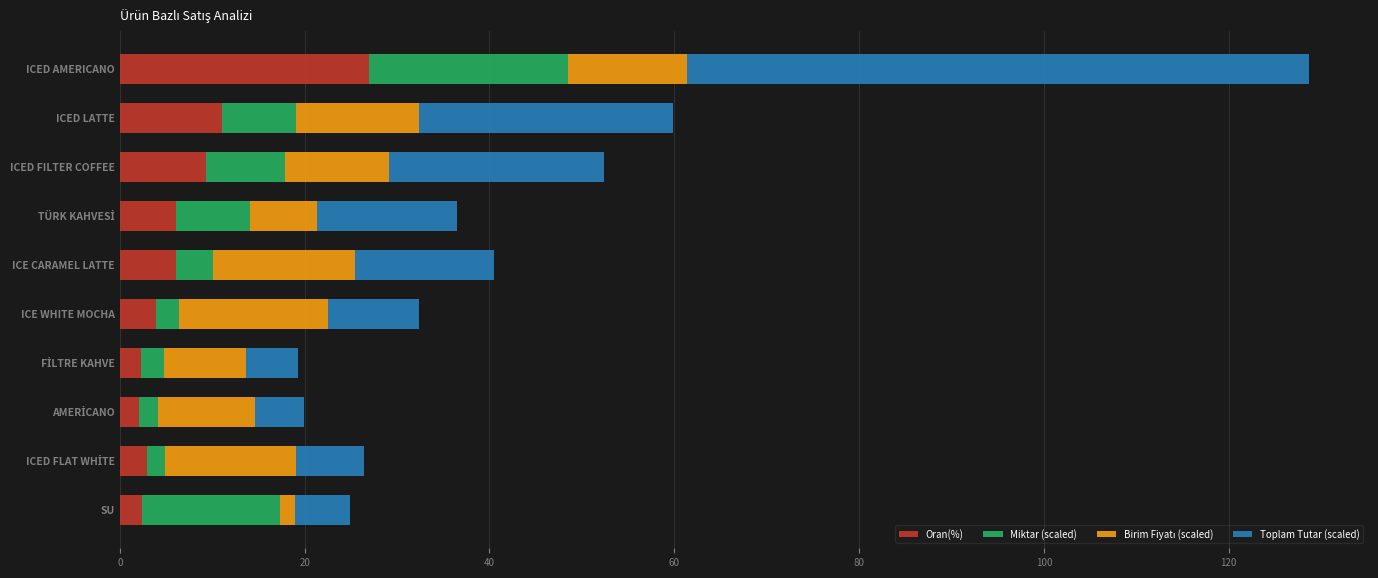

Which category has the highest value in the Oran(%) series?

ICED AMERICANO